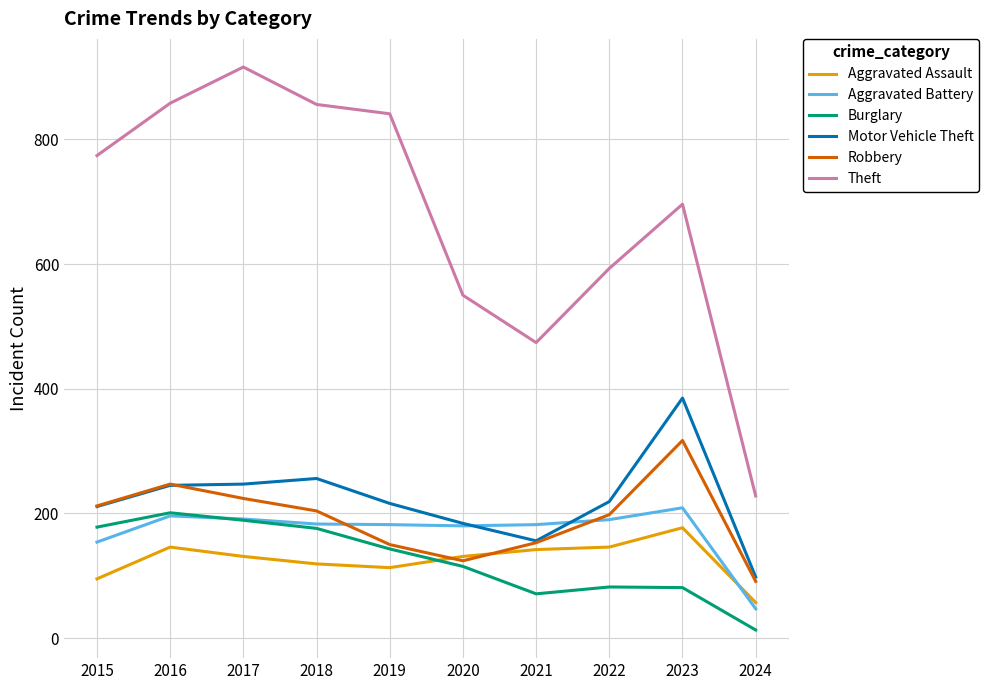

True or false: Theft and Aggravated Assault cross at least once.

False